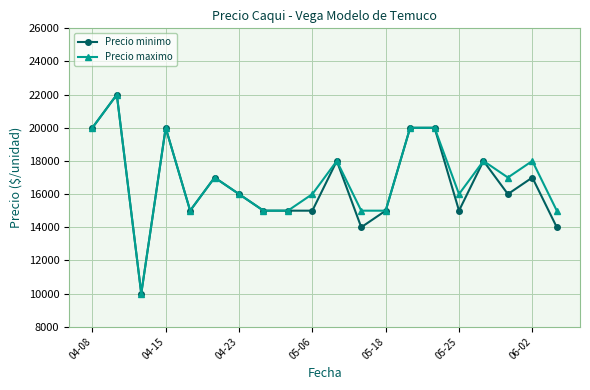

What is the minimum value for Precio minimo?

10000